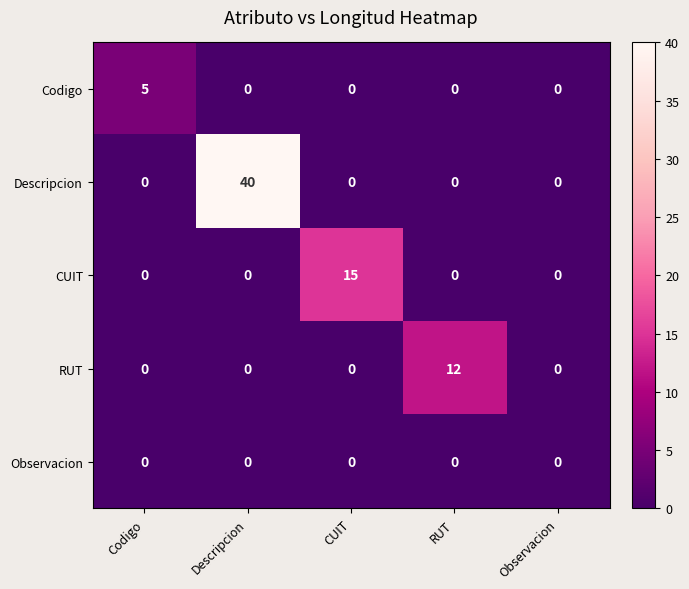

Reading right to left, extract all data points from this chart.

Codigo: Observacion=0	RUT=0	CUIT=0	Descripcion=0	Codigo=5
Descripcion: Observacion=0	RUT=0	CUIT=0	Descripcion=40	Codigo=0
CUIT: Observacion=0	RUT=0	CUIT=15	Descripcion=0	Codigo=0
RUT: Observacion=0	RUT=12	CUIT=0	Descripcion=0	Codigo=0
Observacion: Observacion=0	RUT=0	CUIT=0	Descripcion=0	Codigo=0